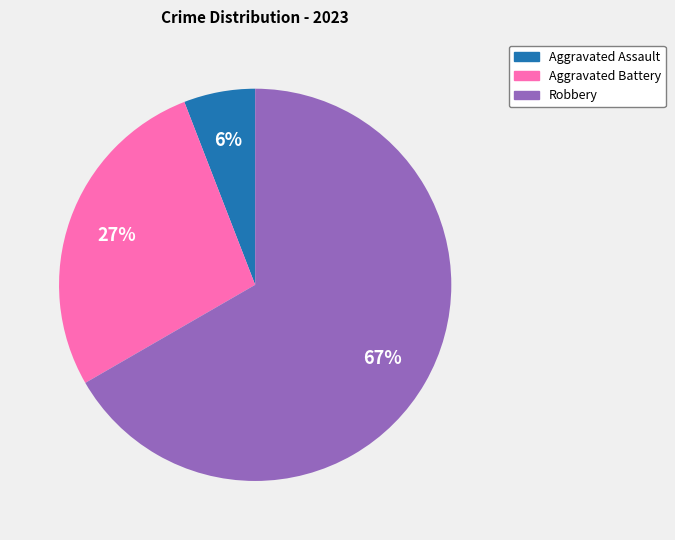

To the nearest percent, what is the average slice percentage?

33%